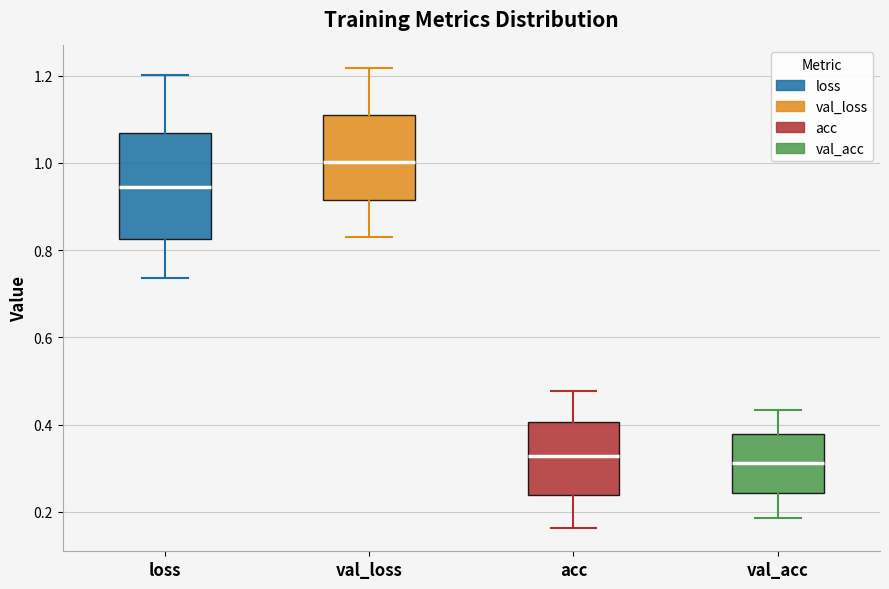

Comparing the boxes themselves (not the whiskers), which one is the tallest?

loss